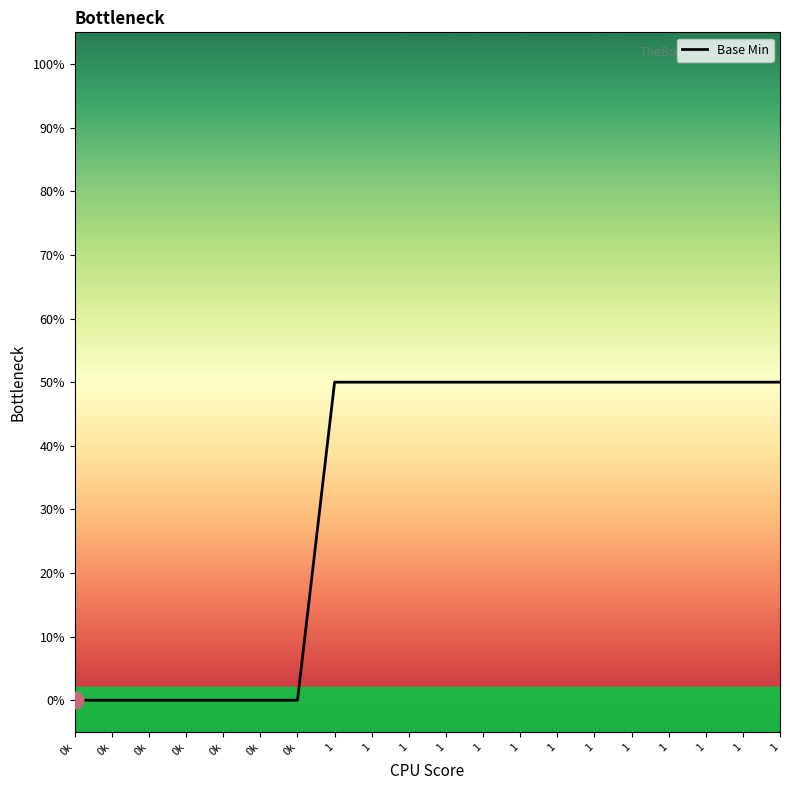

What is the sum of the values at 1 and 0k?

50